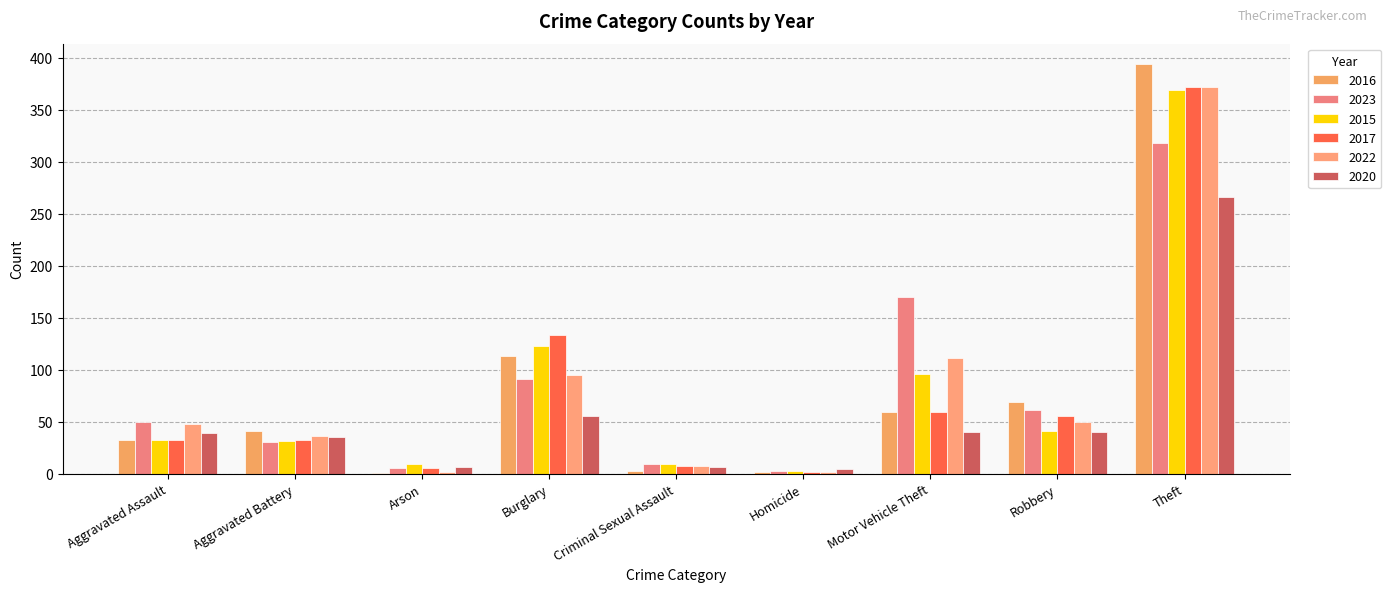

Reading right to left, transcribe all the data shown in this chart.

2016: Total=714	Theft=394	Robbery=69	Motor Vehicle Theft=59	Homicide=2	Criminal Sexual Assault=3	Burglary=113	Arson=1	Aggravated Battery=41	Aggravated Assault=32
2023: Total=737	Theft=318	Robbery=61	Motor Vehicle Theft=170	Homicide=3	Criminal Sexual Assault=9	Burglary=91	Arson=5	Aggravated Battery=30	Aggravated Assault=50
2015: Total=713	Theft=369	Robbery=41	Motor Vehicle Theft=96	Homicide=3	Criminal Sexual Assault=9	Burglary=123	Arson=9	Aggravated Battery=31	Aggravated Assault=32
2017: Total=697	Theft=372	Robbery=55	Motor Vehicle Theft=59	Homicide=2	Criminal Sexual Assault=7	Burglary=133	Arson=5	Aggravated Battery=32	Aggravated Assault=32
2022: Total=723	Theft=372	Robbery=50	Motor Vehicle Theft=111	Homicide=2	Criminal Sexual Assault=7	Burglary=95	Arson=2	Aggravated Battery=36	Aggravated Assault=48
2020: Total=491	Theft=266	Robbery=40	Motor Vehicle Theft=40	Homicide=4	Criminal Sexual Assault=6	Burglary=55	Arson=6	Aggravated Battery=35	Aggravated Assault=39